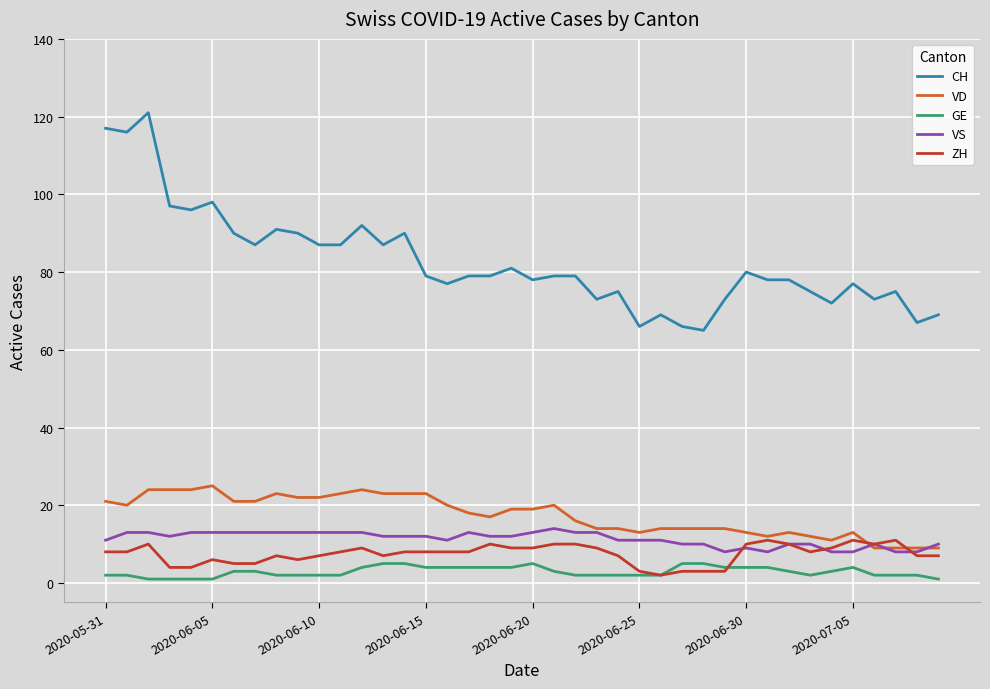

Reading left to right, extract all data points from this chart.

CH: 117	116	121	97	96	98	90	87	91	90	87	87	92	87	90	79	77	79	79	81	78	79	79	73	75	66	69	66	65	73	80	78	78	75	72	77	73	75	67	69
VD: 21	20	24	24	24	25	21	21	23	22	22	23	24	23	23	23	20	18	17	19	19	20	16	14	14	13	14	14	14	14	13	12	13	12	11	13	9	9	9	9
GE: 2	2	1	1	1	1	3	3	2	2	2	2	4	5	5	4	4	4	4	4	5	3	2	2	2	2	2	5	5	4	4	4	3	2	3	4	2	2	2	1
VS: 11	13	13	12	13	13	13	13	13	13	13	13	13	12	12	12	11	13	12	12	13	14	13	13	11	11	11	10	10	8	9	8	10	10	8	8	10	8	8	10
ZH: 8	8	10	4	4	6	5	5	7	6	7	8	9	7	8	8	8	8	10	9	9	10	10	9	7	3	2	3	3	3	10	11	10	8	9	11	10	11	7	7